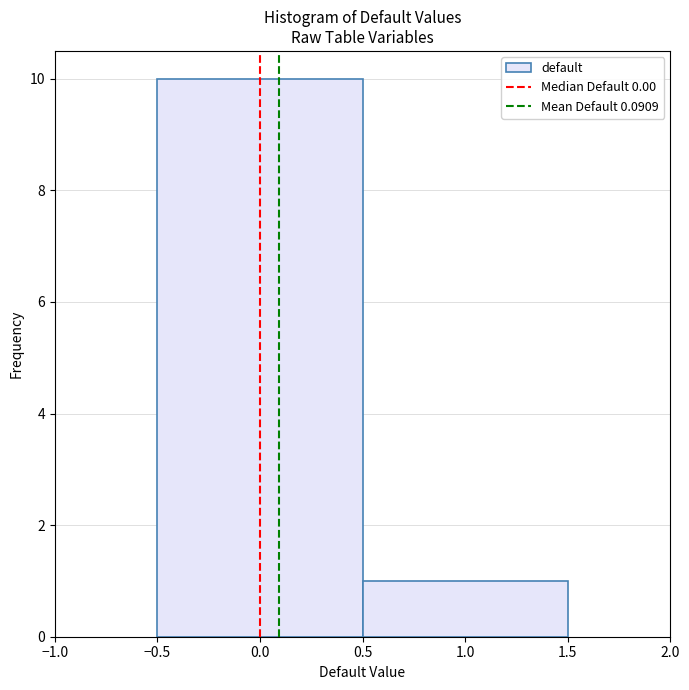

Reading left to right, list every bar in this chart as the range it spans on the x-axis followed by its height. The values are not printed on the chart, so give them approximately, as read against the axis.

-0.5 to 0.5: 10
0.5 to 1.5: 1